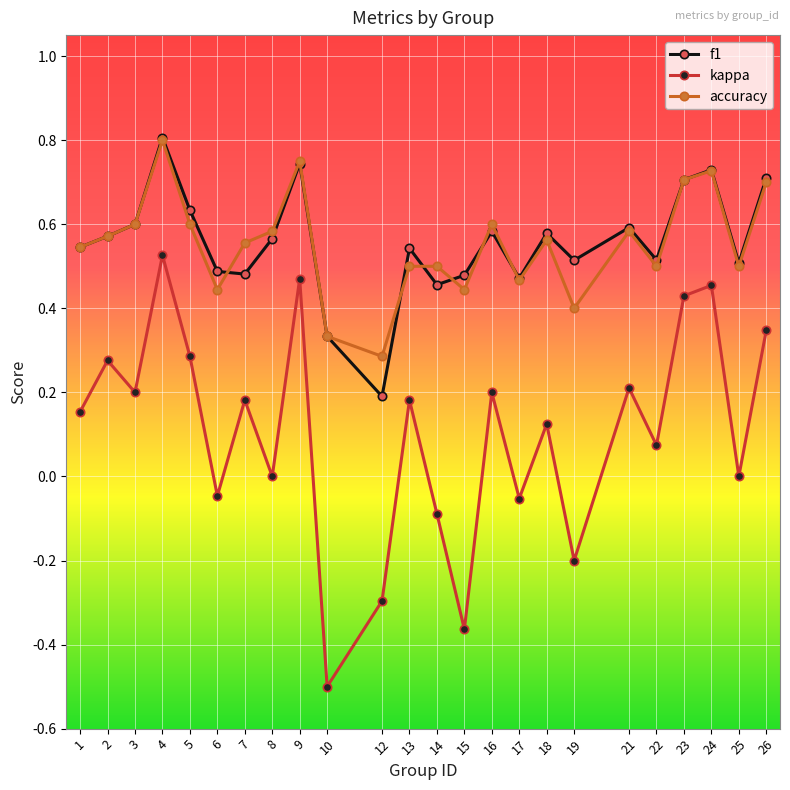

Where is the first local maximum for kappa?

2